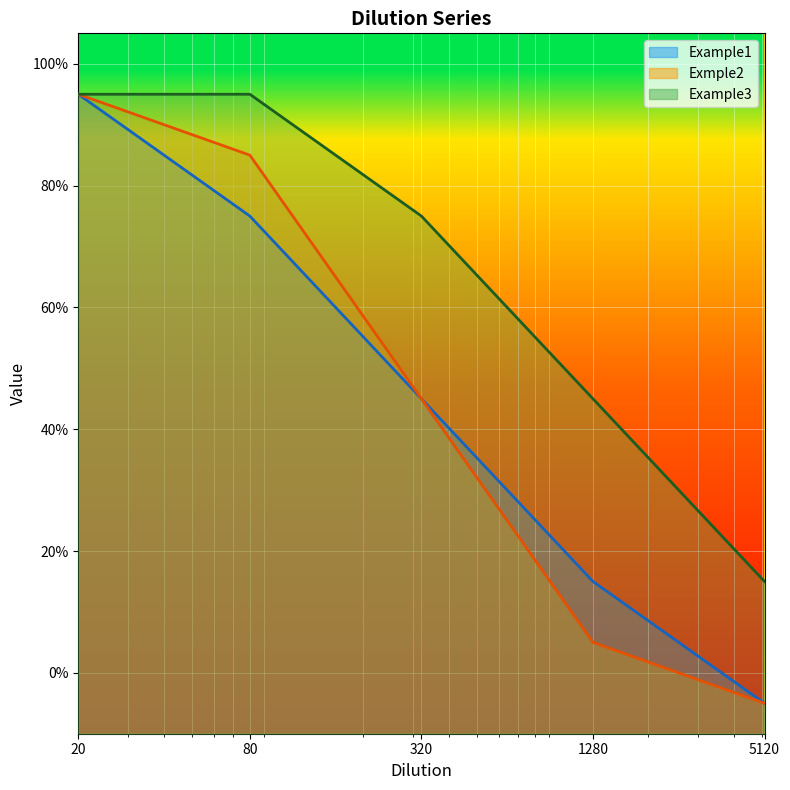

At how many categories does at least one series exceed 42?

4